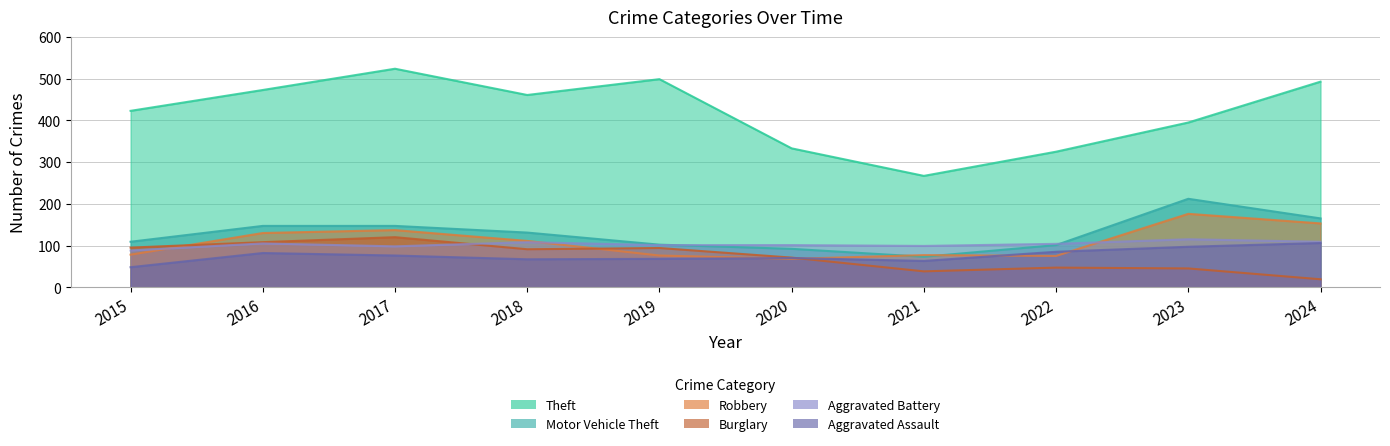

Is it true that Robbery equals 254 at 2024?

False